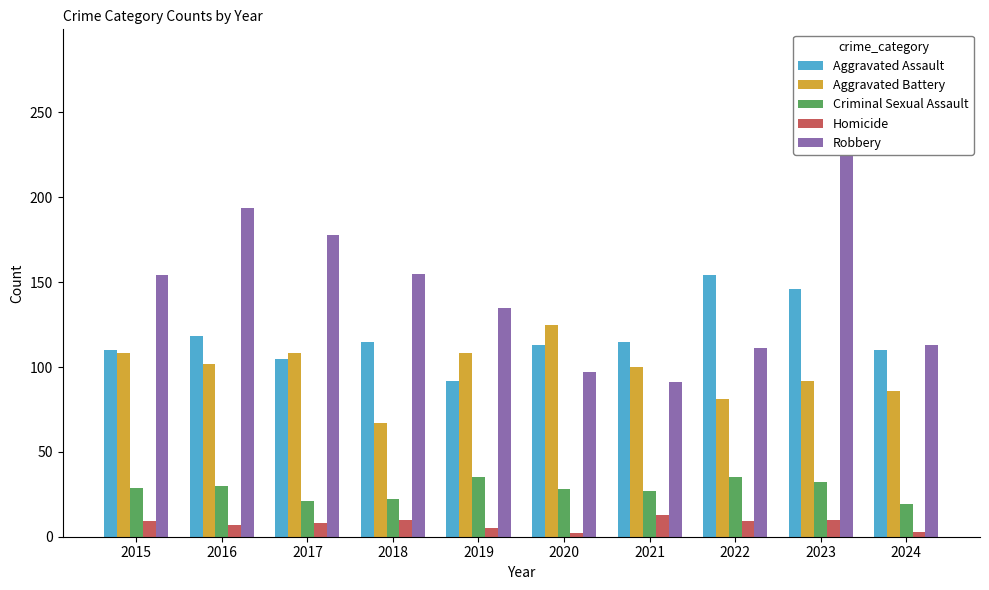

What is the minimum value shown in the chart?

2